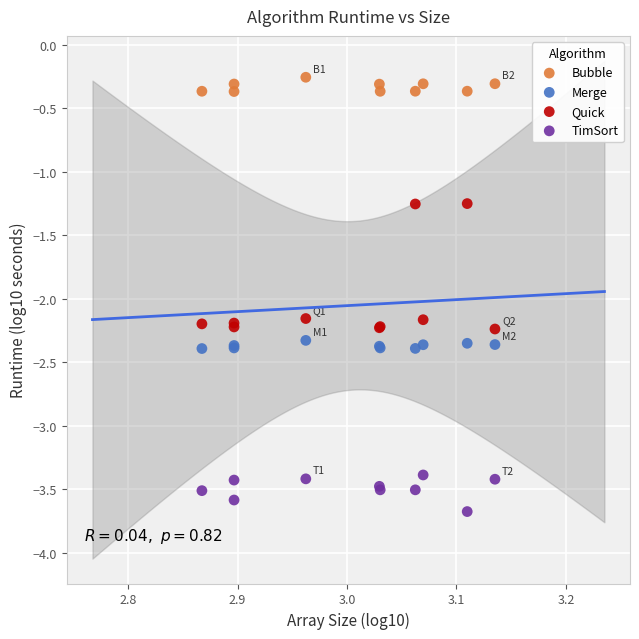

Which series reaches the minimum Y coordinate?

TimSort